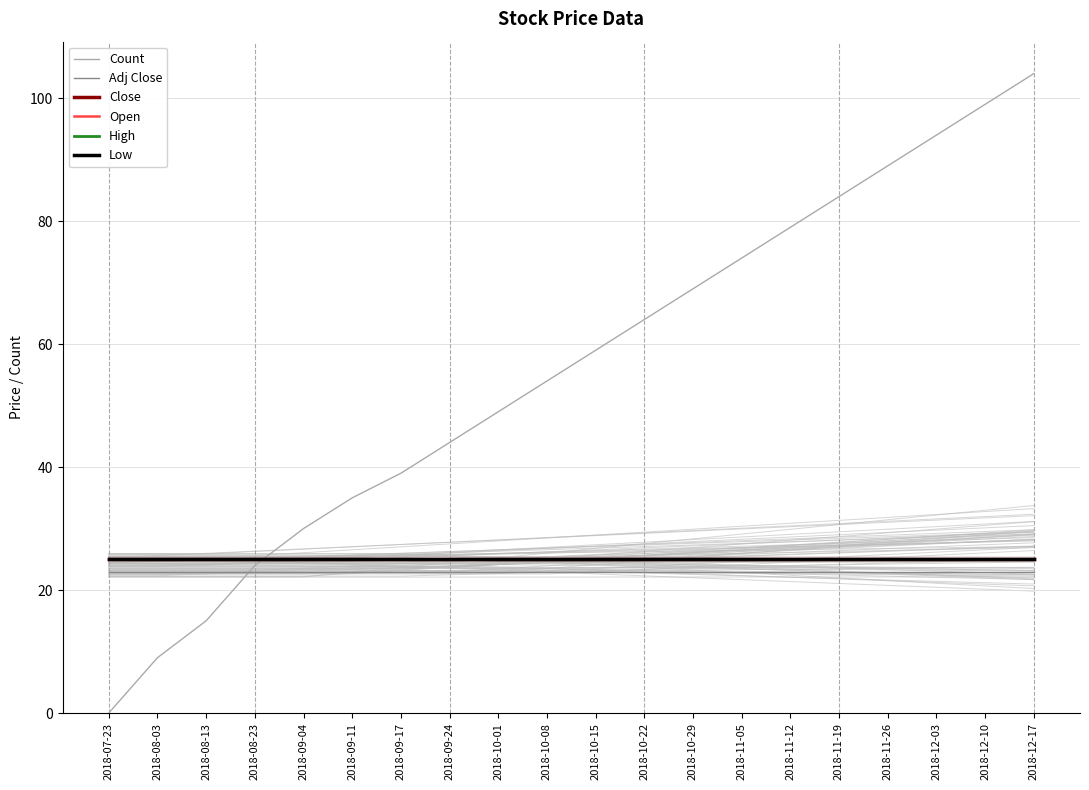

True or false: Count has more than 1 interior local peaks.

False